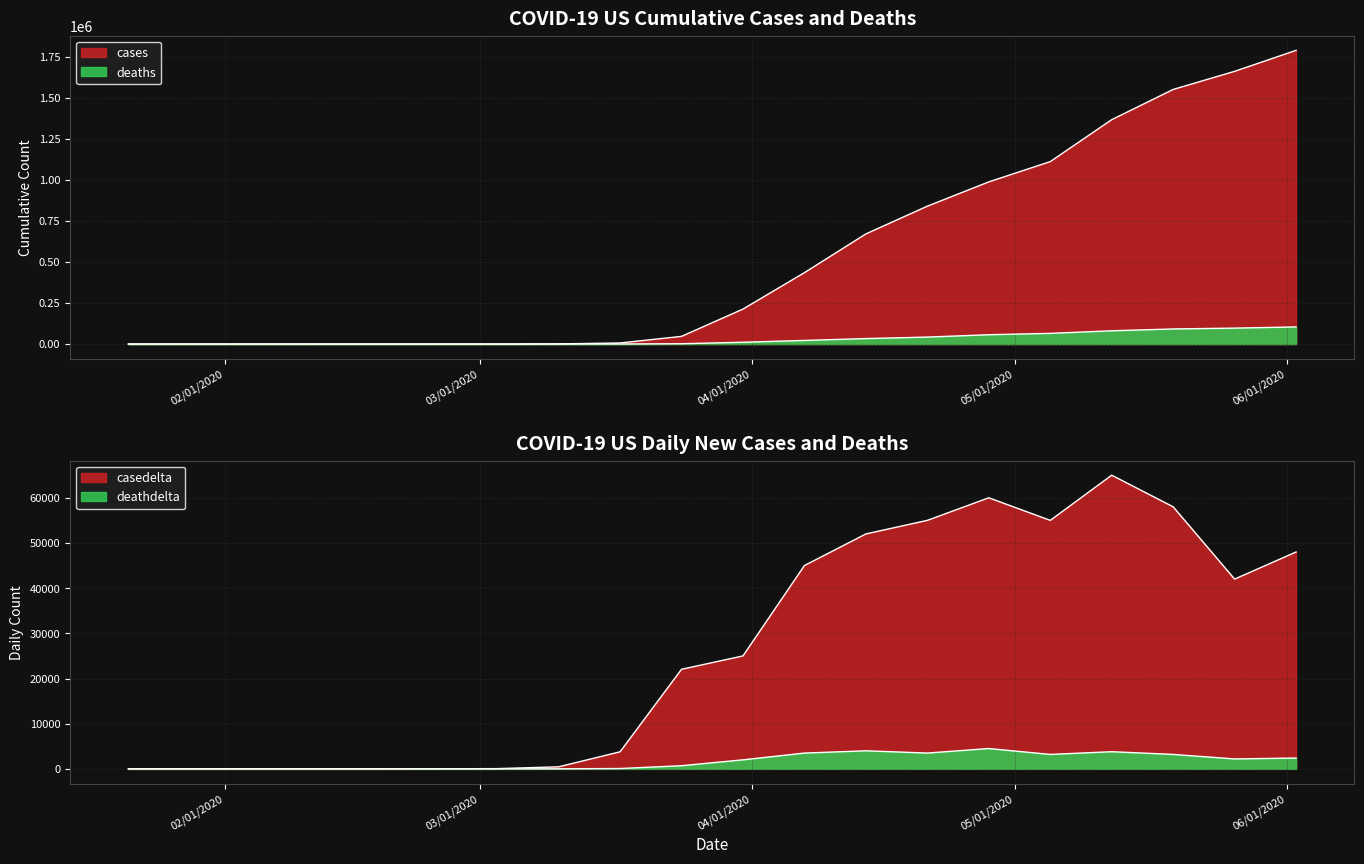

The value of deaths at 02/18/2020 is 0. True or false?

True